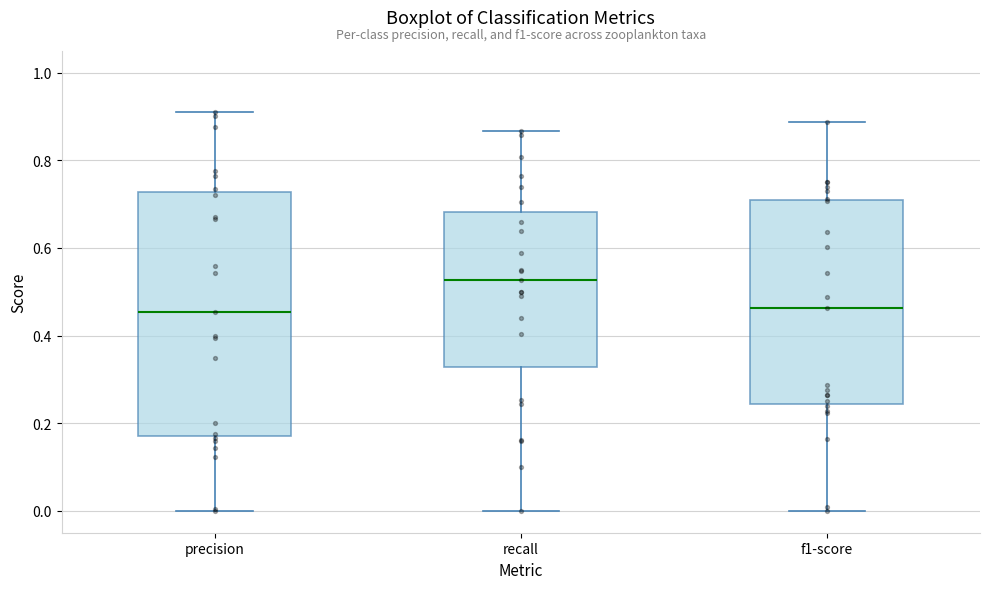

Comparing the boxes themselves (not the whiskers), which one is the tallest?

precision